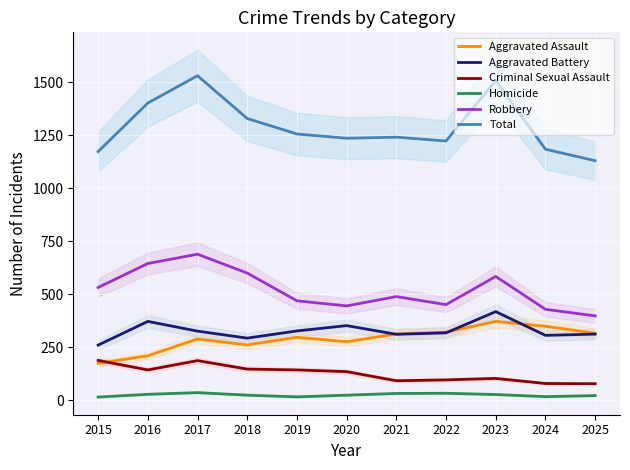

Reading left to right, list all the values displayed in this chart.

Aggravated Assault: 175	211	290	262	298	277	314	322	373	350	317
Aggravated Battery: 261	373	327	294	328	353	312	319	419	307	313
Criminal Sexual Assault: 189	144	188	148	144	136	93	97	104	80	79
Homicide: 16	29	37	25	17	25	33	34	28	18	23
Robbery: 533	646	690	601	470	446	490	452	585	430	399
Total: 1174	1403	1532	1330	1257	1237	1242	1224	1509	1185	1131